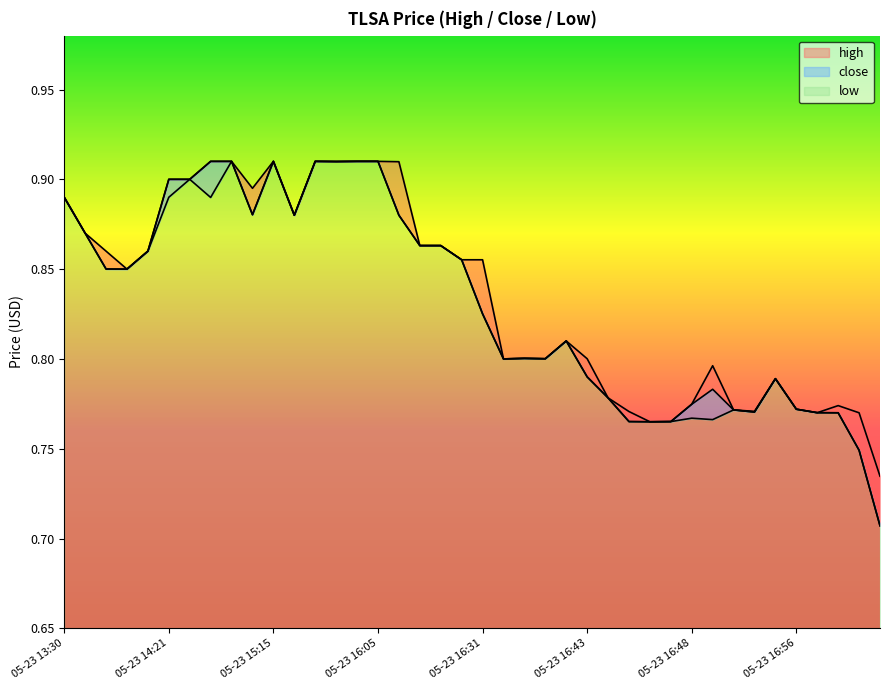

Between 05-23 16:36 and 05-23 16:58, which series saw the biggest shift?

high